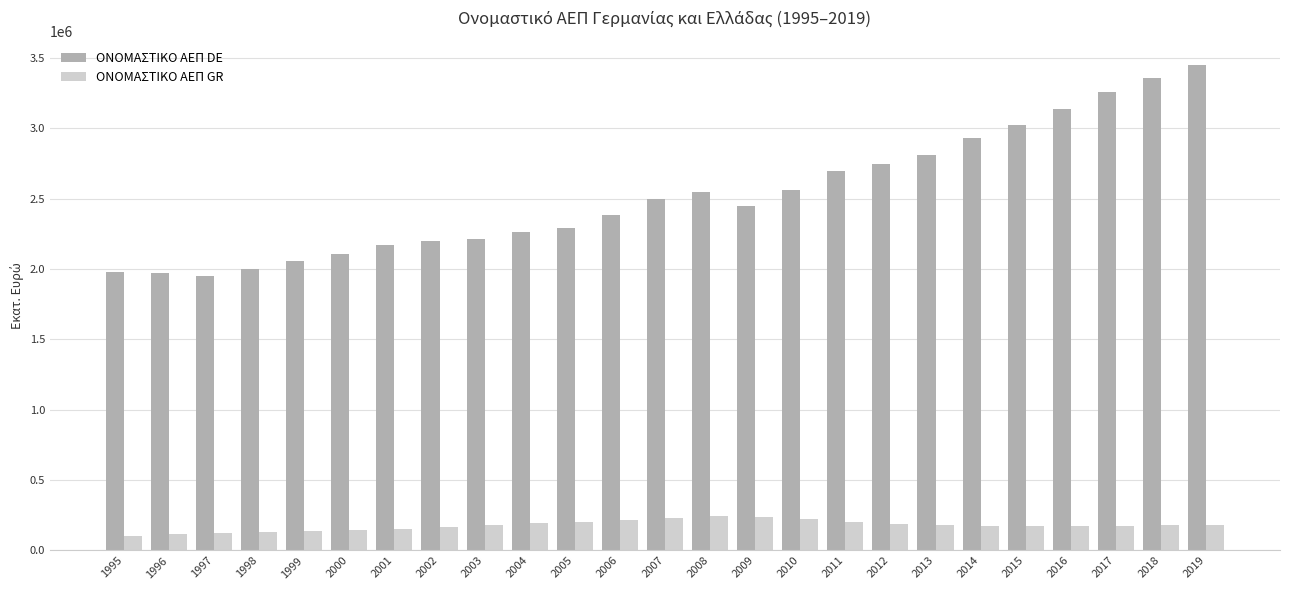

Where is ΟΝΟΜΑΣΤΙΚΟ ΑΕΠ DE nearest to the value 2700833?

2011